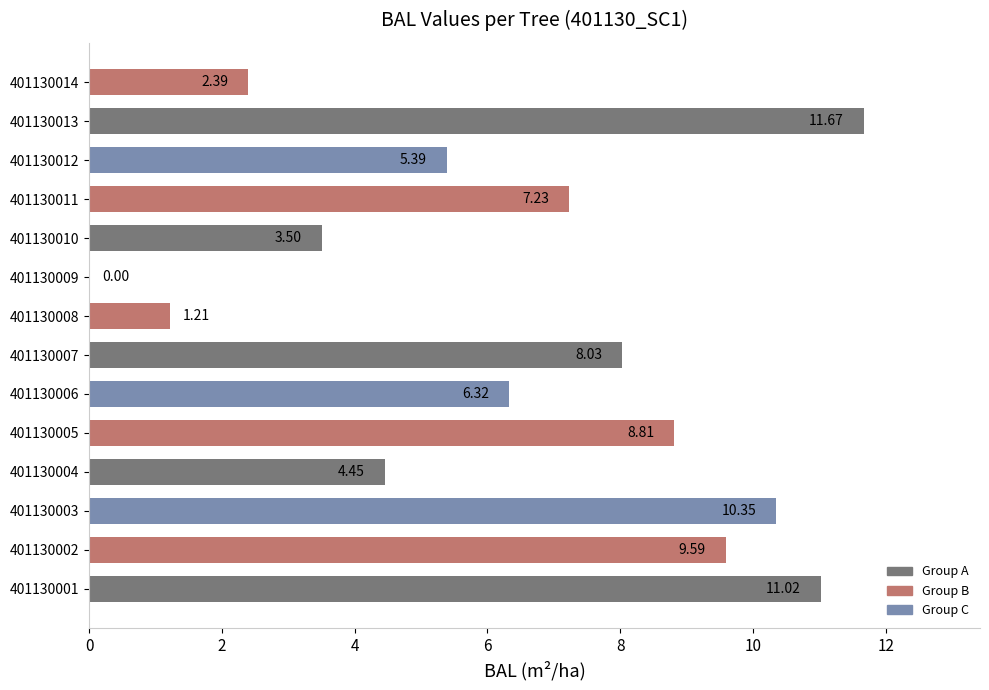

Which has a higher value, 401130007 or 401130004?

401130007